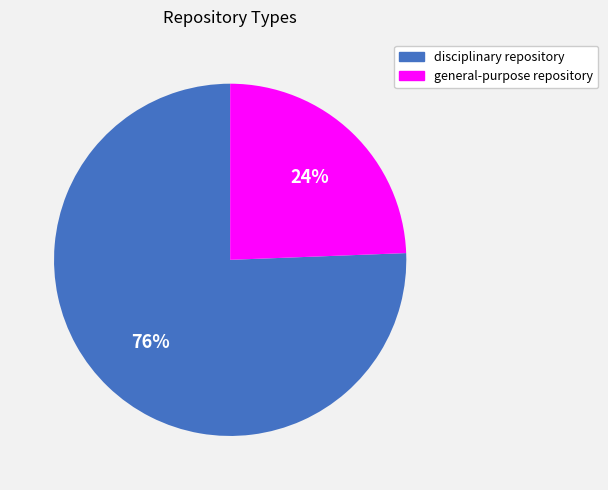

Which slice is the largest?

disciplinary repository